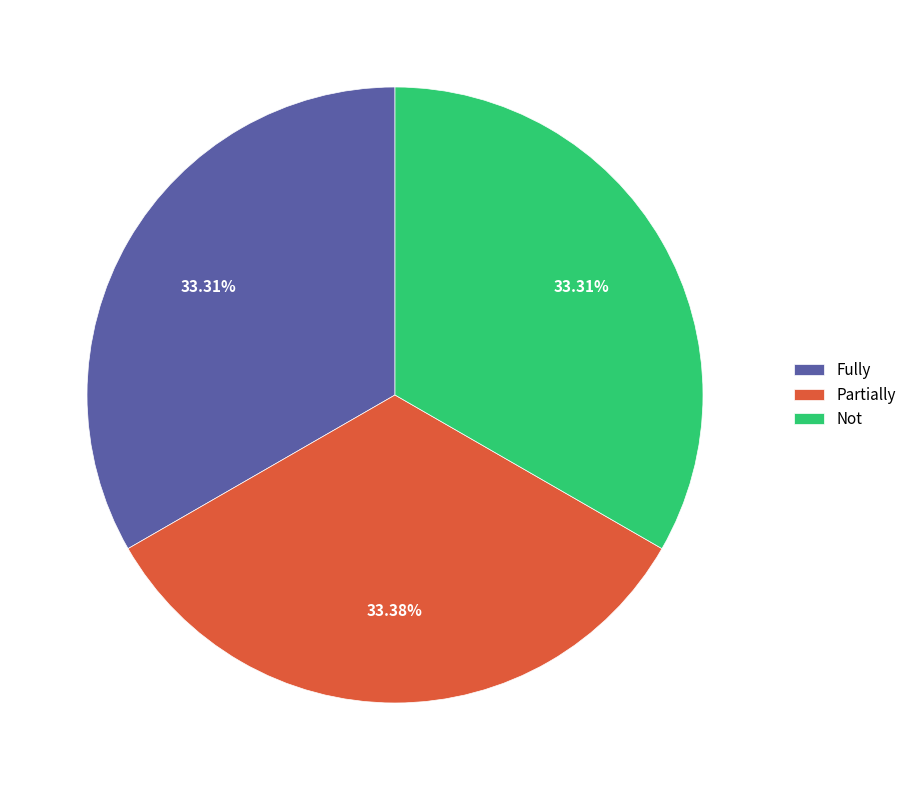

To the nearest percent, what portion does Not represent?

33%